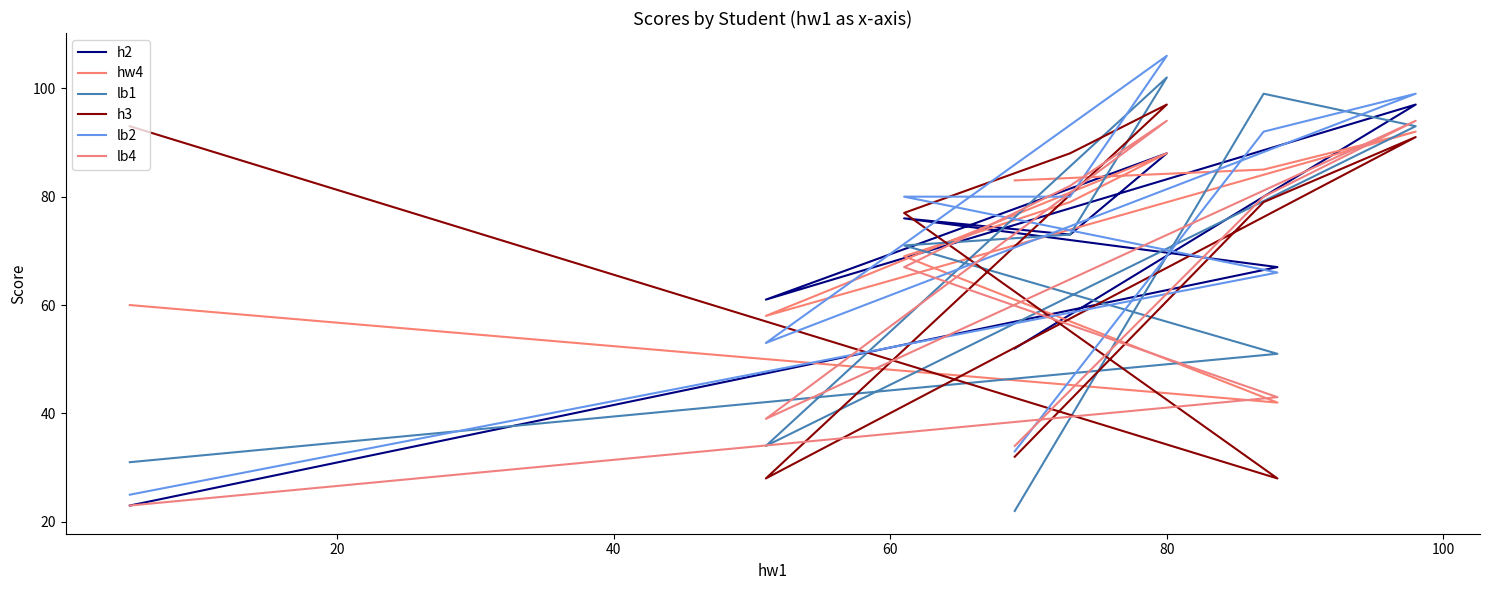

What are all the series names shown in the legend?

h2, hw4, lb1, h3, lb2, lb4